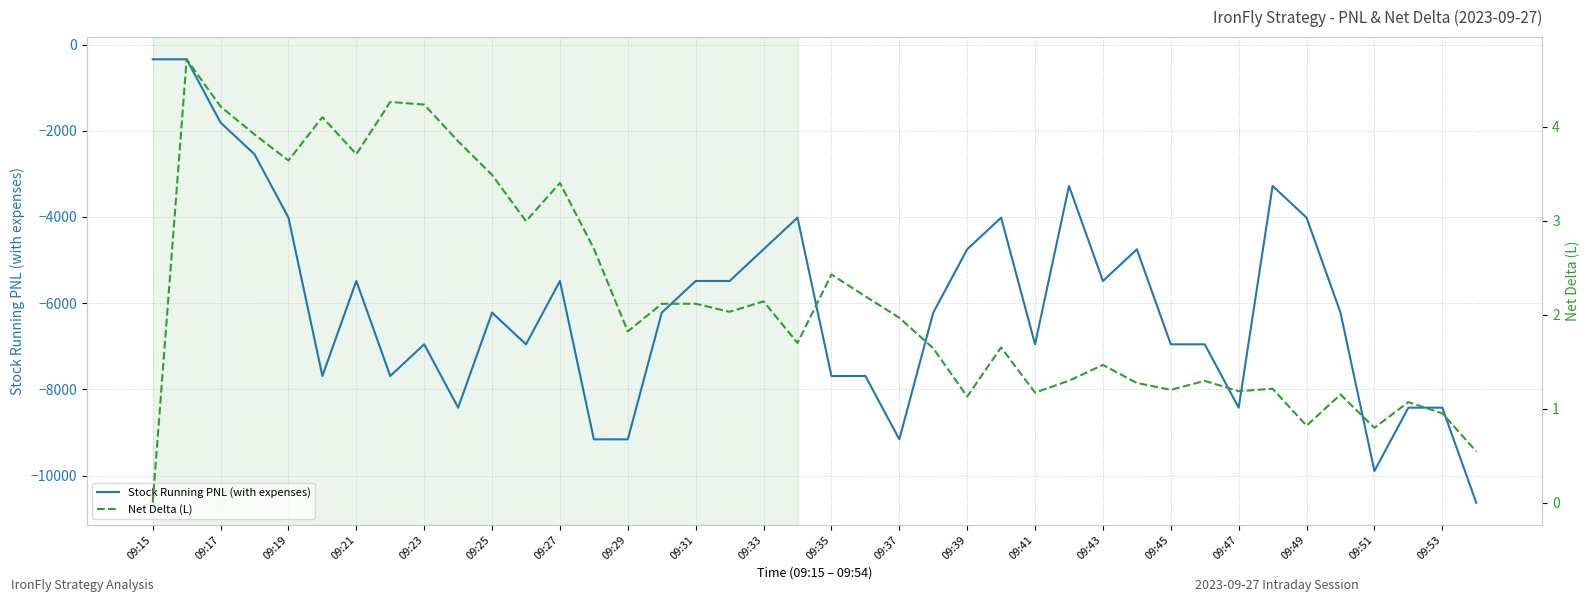

How many lines are shown in the chart?

2